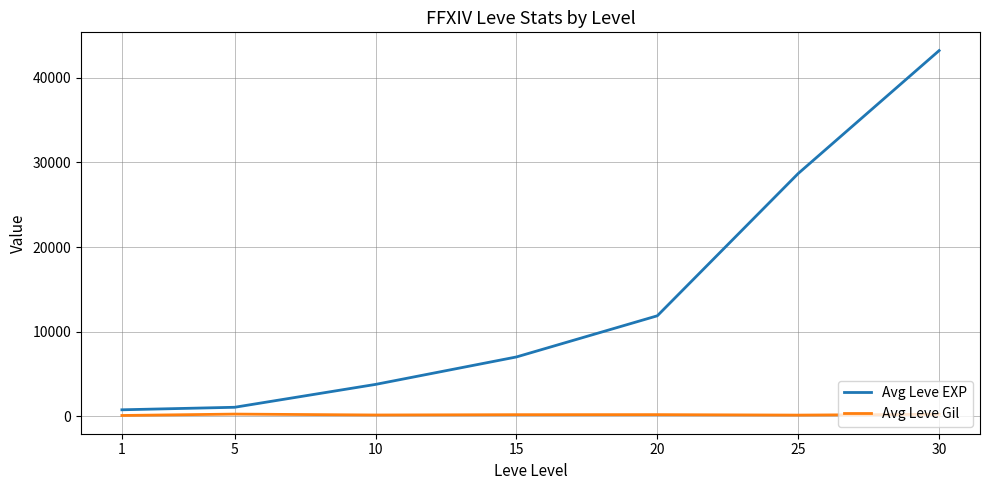

The Avg Leve EXP series shows 28680 at 25. True or false?

True